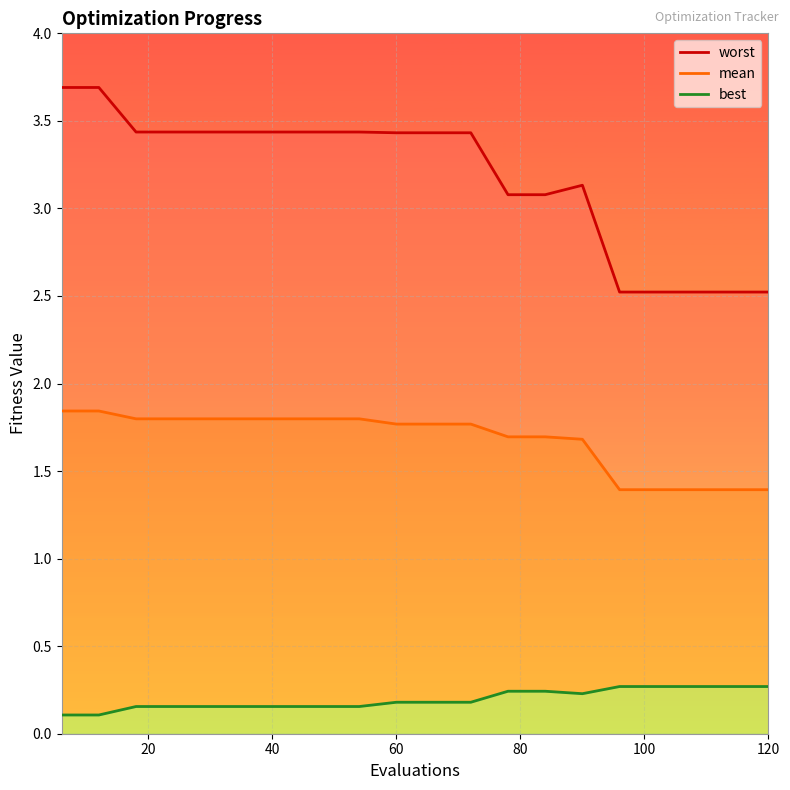

What is the minimum value for mean?

1.4